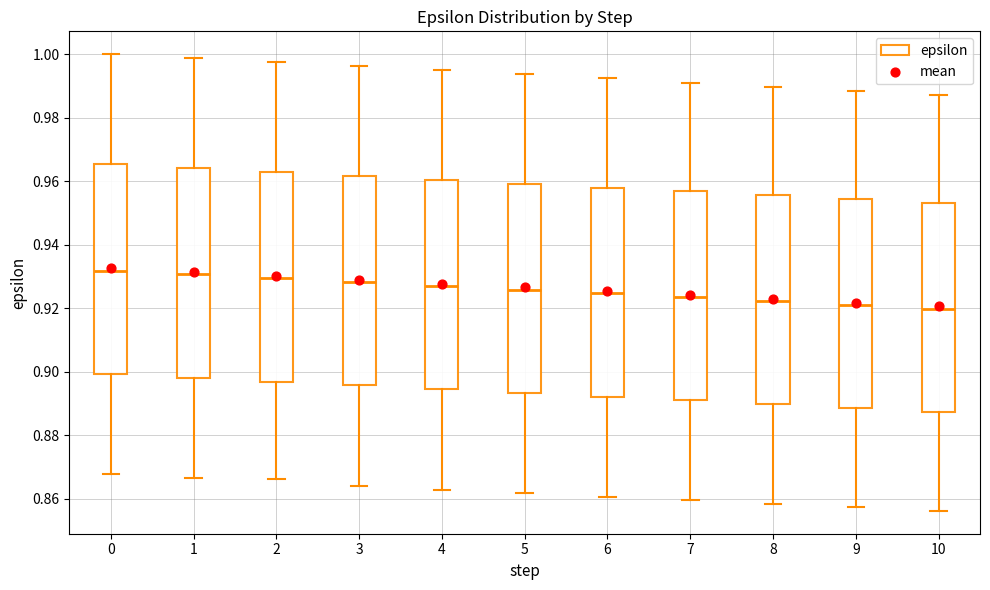

Reading left to right, read every box against the y-axis: the position of its median line, the range the box covers, and the ends of its whiskers. The values are not printed on the chart, so give them approximately, as read against the axis.

0: median 0.932, box 0.900 to 0.966, whiskers 0.868 to 1.000
1: median 0.930, box 0.898 to 0.964, whiskers 0.866 to 0.998
2: median 0.930, box 0.896 to 0.962, whiskers 0.866 to 0.998
3: median 0.928, box 0.896 to 0.962, whiskers 0.864 to 0.996
4: median 0.928, box 0.894 to 0.960, whiskers 0.862 to 0.994
5: median 0.926, box 0.894 to 0.960, whiskers 0.862 to 0.994
6: median 0.924, box 0.892 to 0.958, whiskers 0.860 to 0.992
7: median 0.924, box 0.890 to 0.956, whiskers 0.860 to 0.992
8: median 0.922, box 0.890 to 0.956, whiskers 0.858 to 0.990
9: median 0.922, box 0.888 to 0.954, whiskers 0.858 to 0.988
10: median 0.920, box 0.888 to 0.954, whiskers 0.856 to 0.988